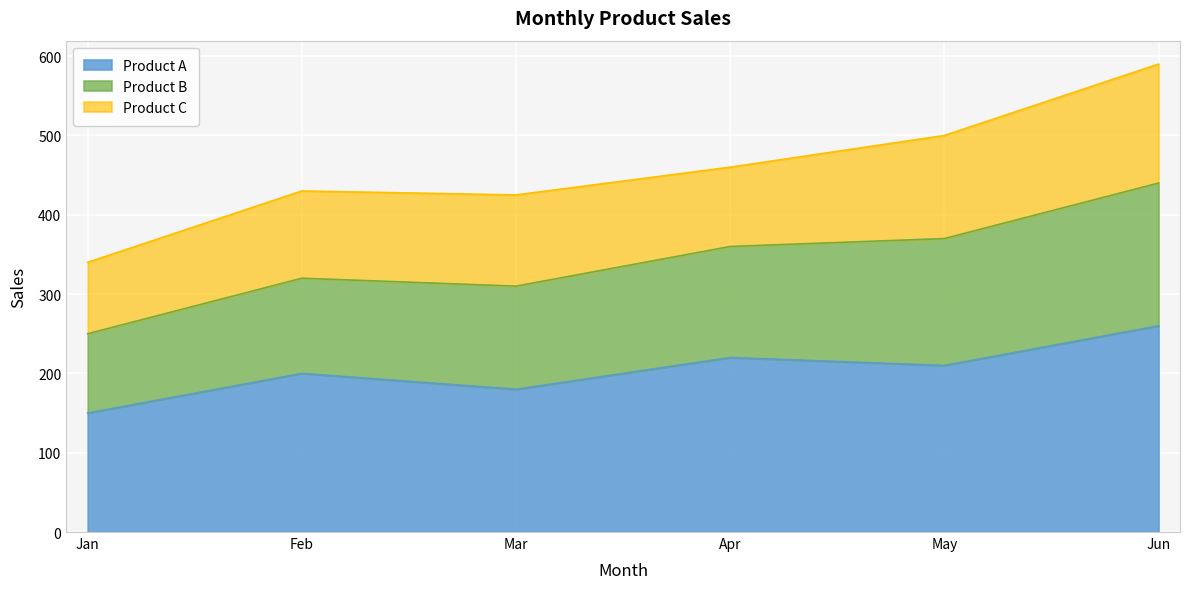

What is the highest value of the Product A series?

260